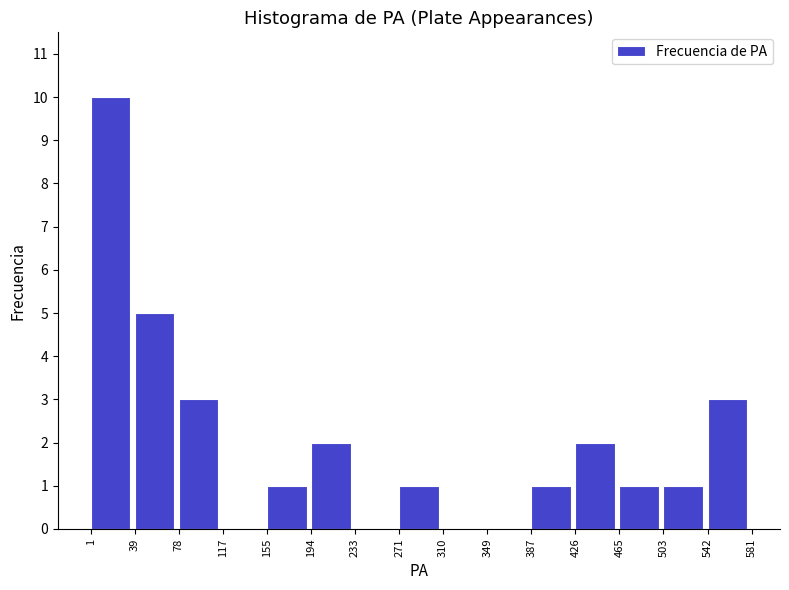

Reading left to right, list every bar in this chart as the range it spans on the x-axis followed by its height. The values are not printed on the chart, so give them approximately, as read against the axis.

1 to 39: 10
39 to 78: 5
78 to 117: 3
117 to 155: 0
155 to 194: 1
194 to 233: 2
233 to 271: 0
271 to 310: 1
310 to 349: 0
349 to 387: 0
387 to 426: 1
426 to 465: 2
465 to 503: 1
503 to 542: 1
542 to 581: 3